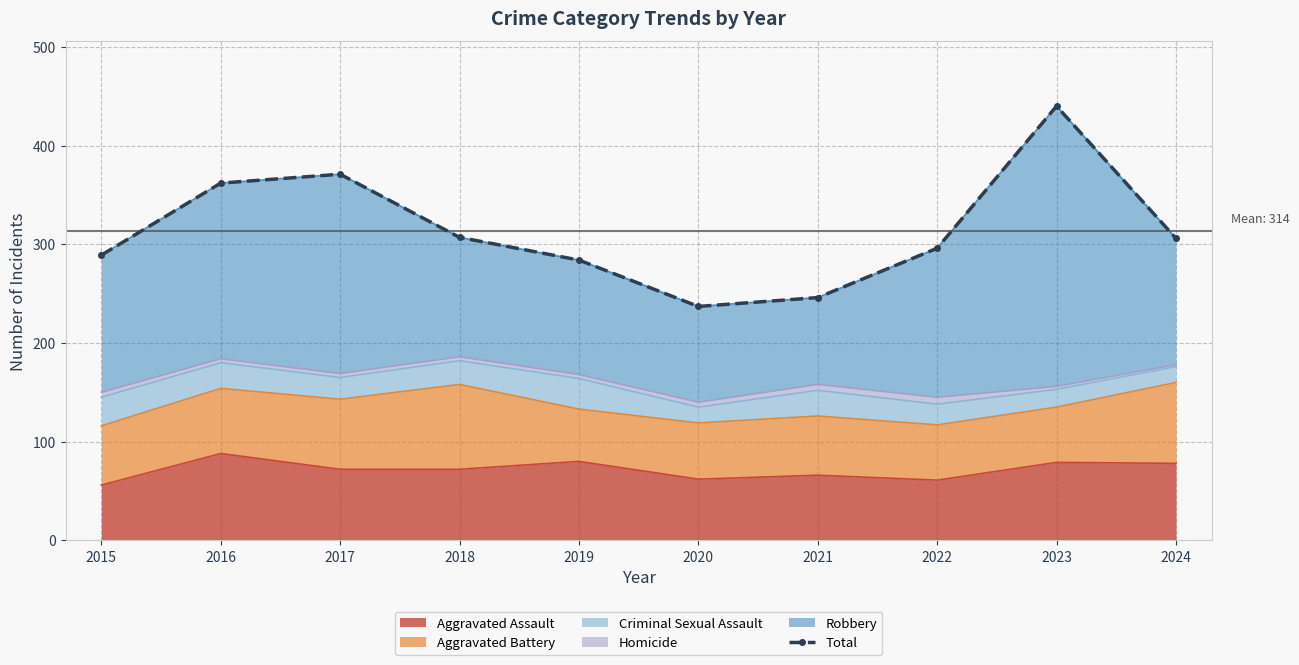

What is the value of the 10th point from the left?

306